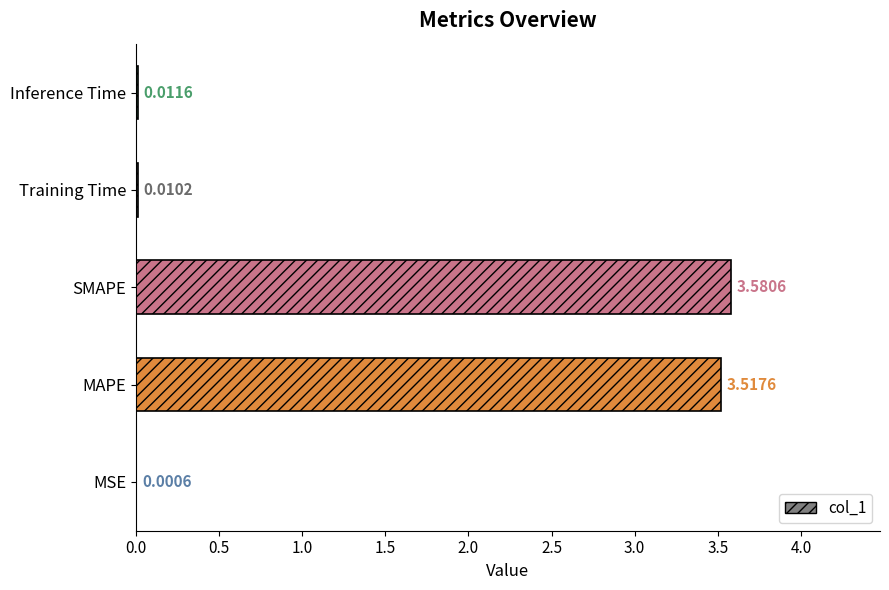

Where is the data nearest to the value 1?

Inference Time